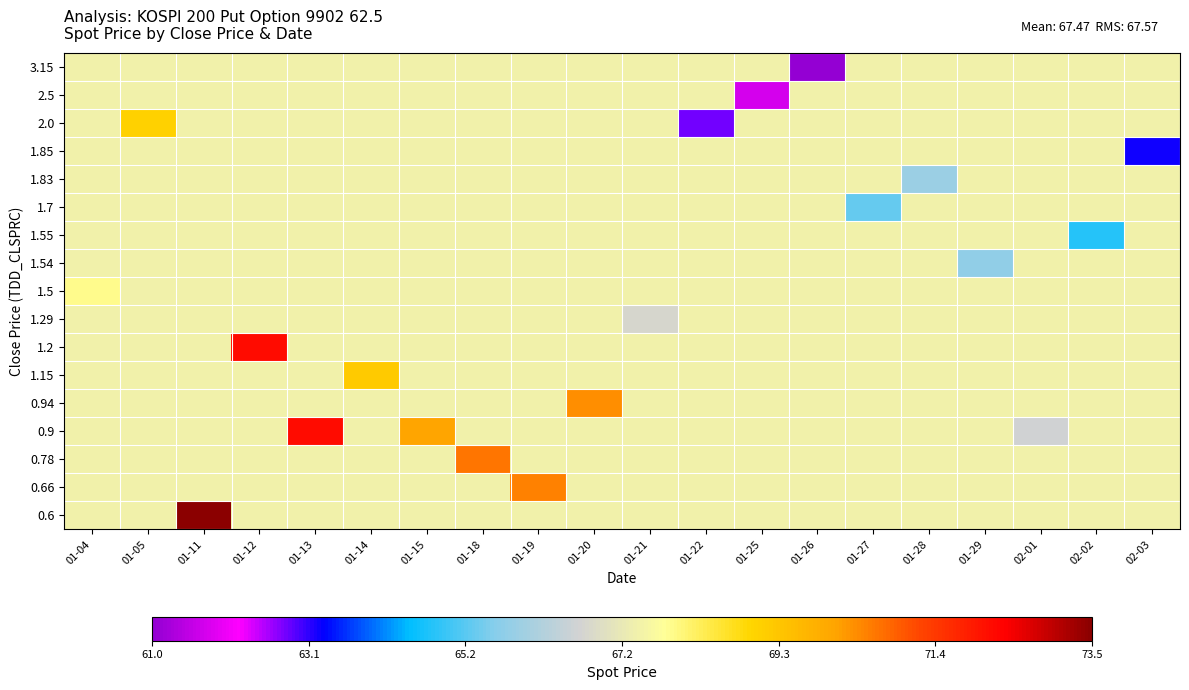

At which category is the sum across all series the highest?

01-11